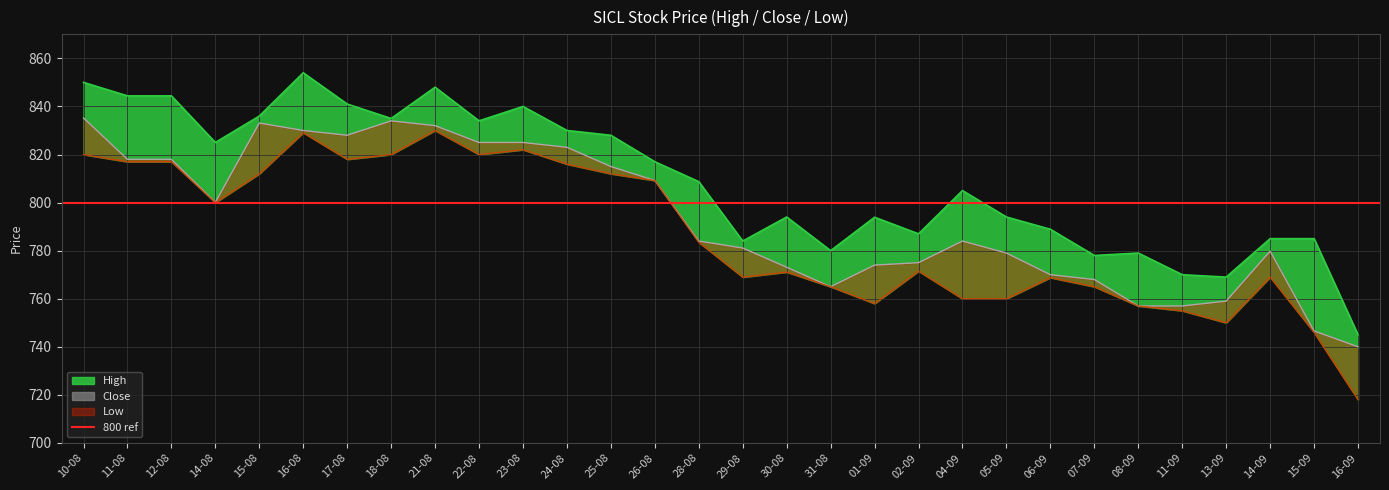

What is the total value across all series at 15-09?

2277.6